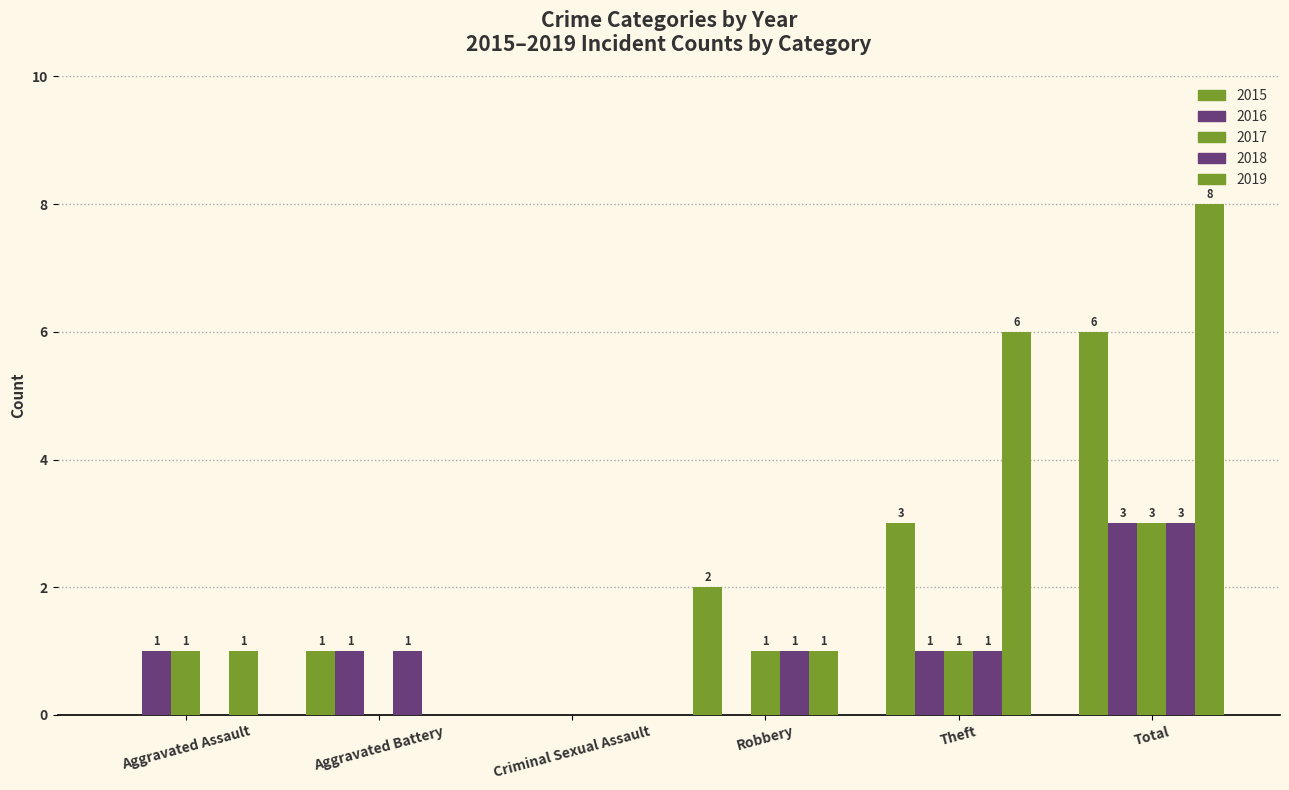

Does the chart contain stacked bars?

No